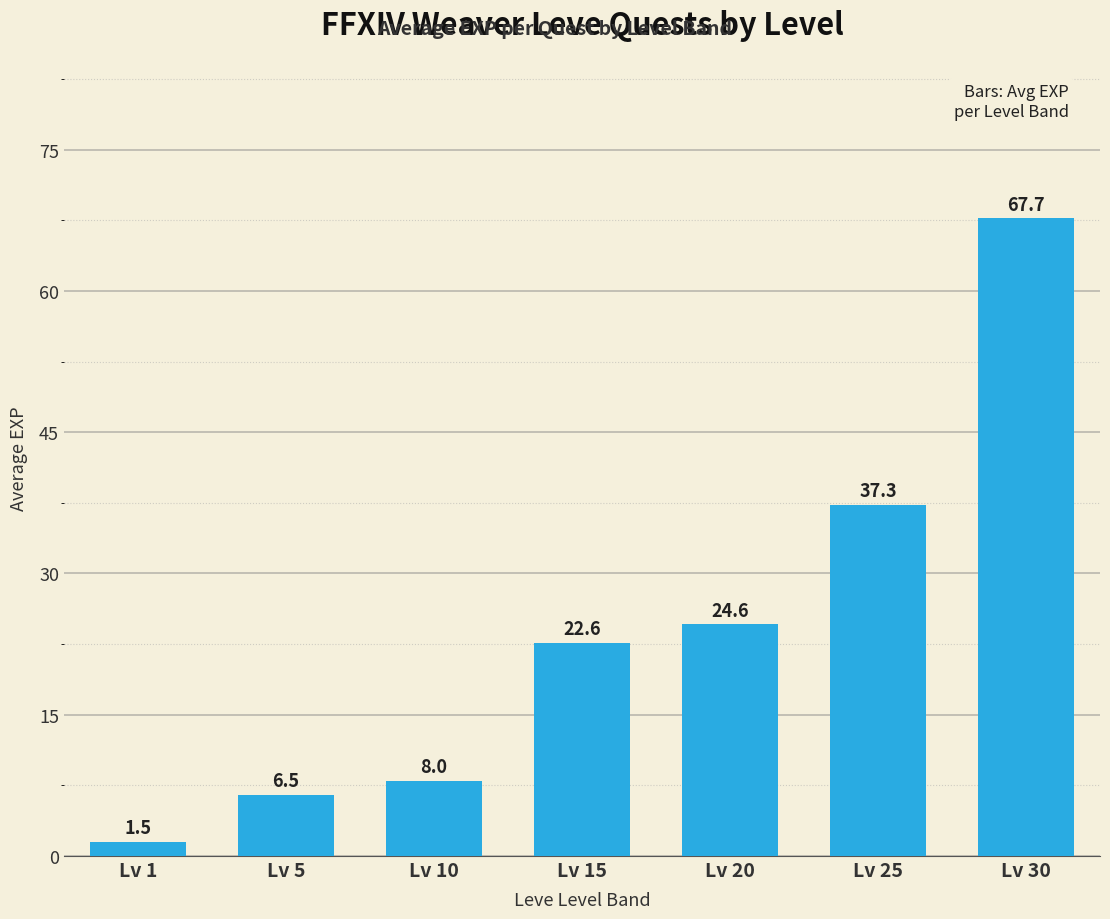

What is the greatest value displayed?

67.7